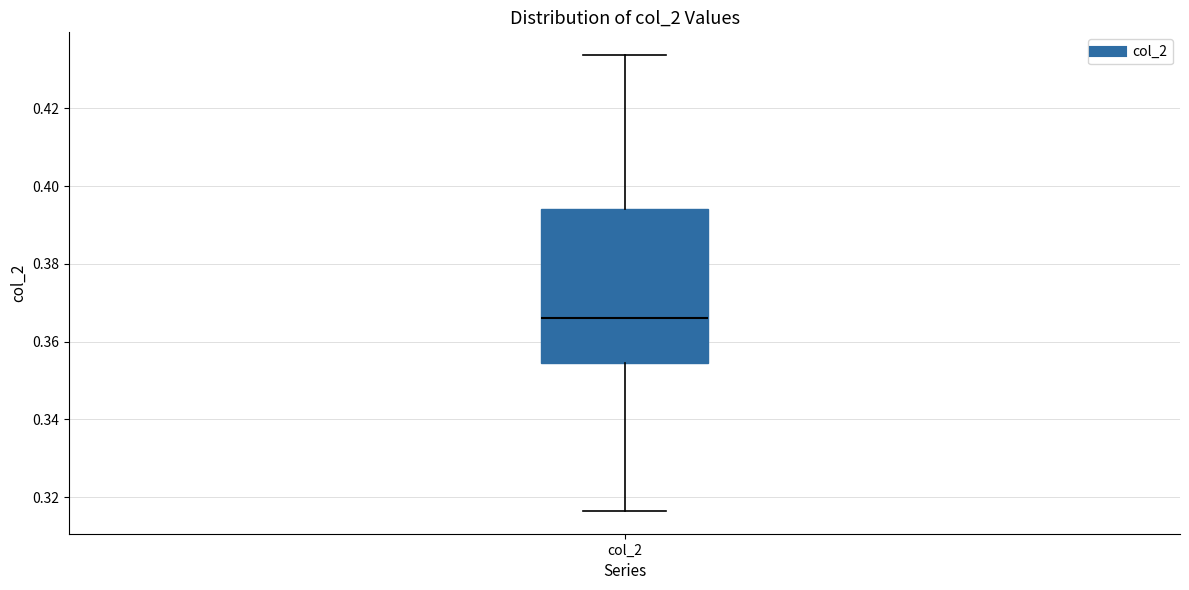

Where is the upper edge of the box for col_2 on the y-axis? The values are not printed on the chart, so give them approximately, as read against the axis.

0.394